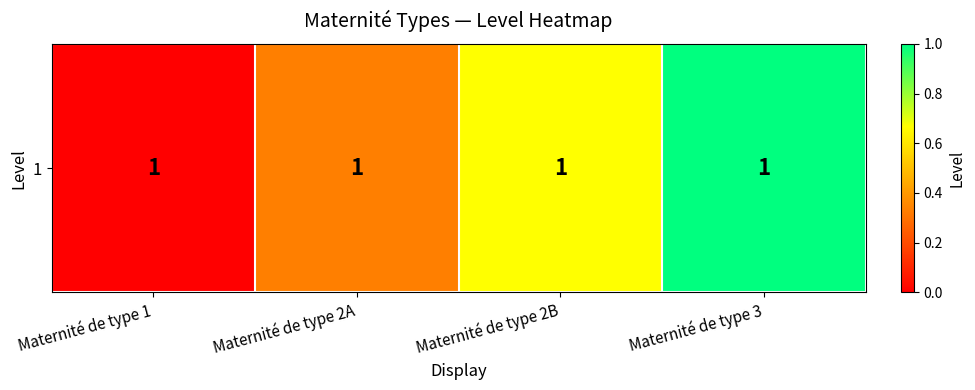

Reading right to left, transcribe all the data shown in this chart.

Maternité de type 3=1.0	Maternité de type 2B=0.7	Maternité de type 2A=0.3	Maternité de type 1=0.0